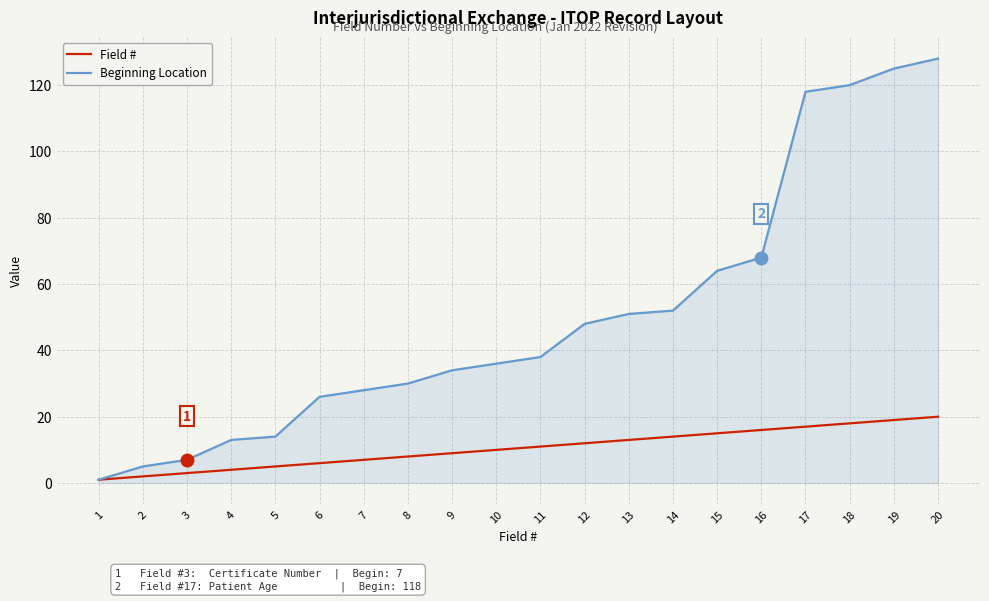

How many lines are shown in the chart?

2